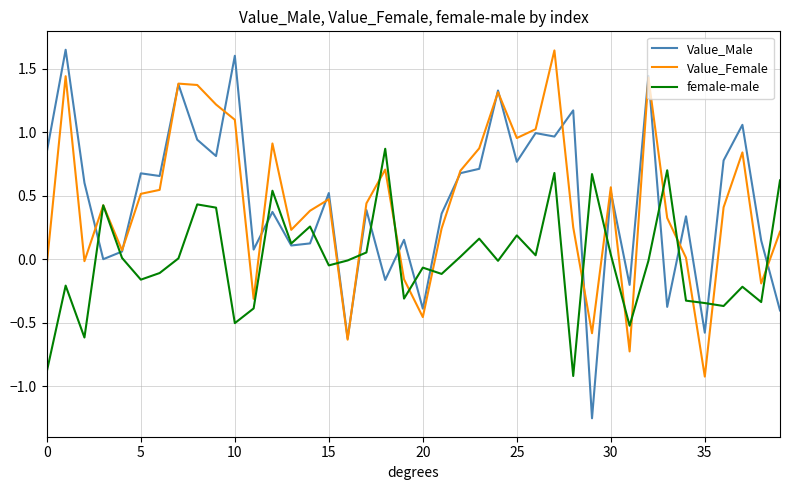

Which series has the widest spread of values?

Value_Male